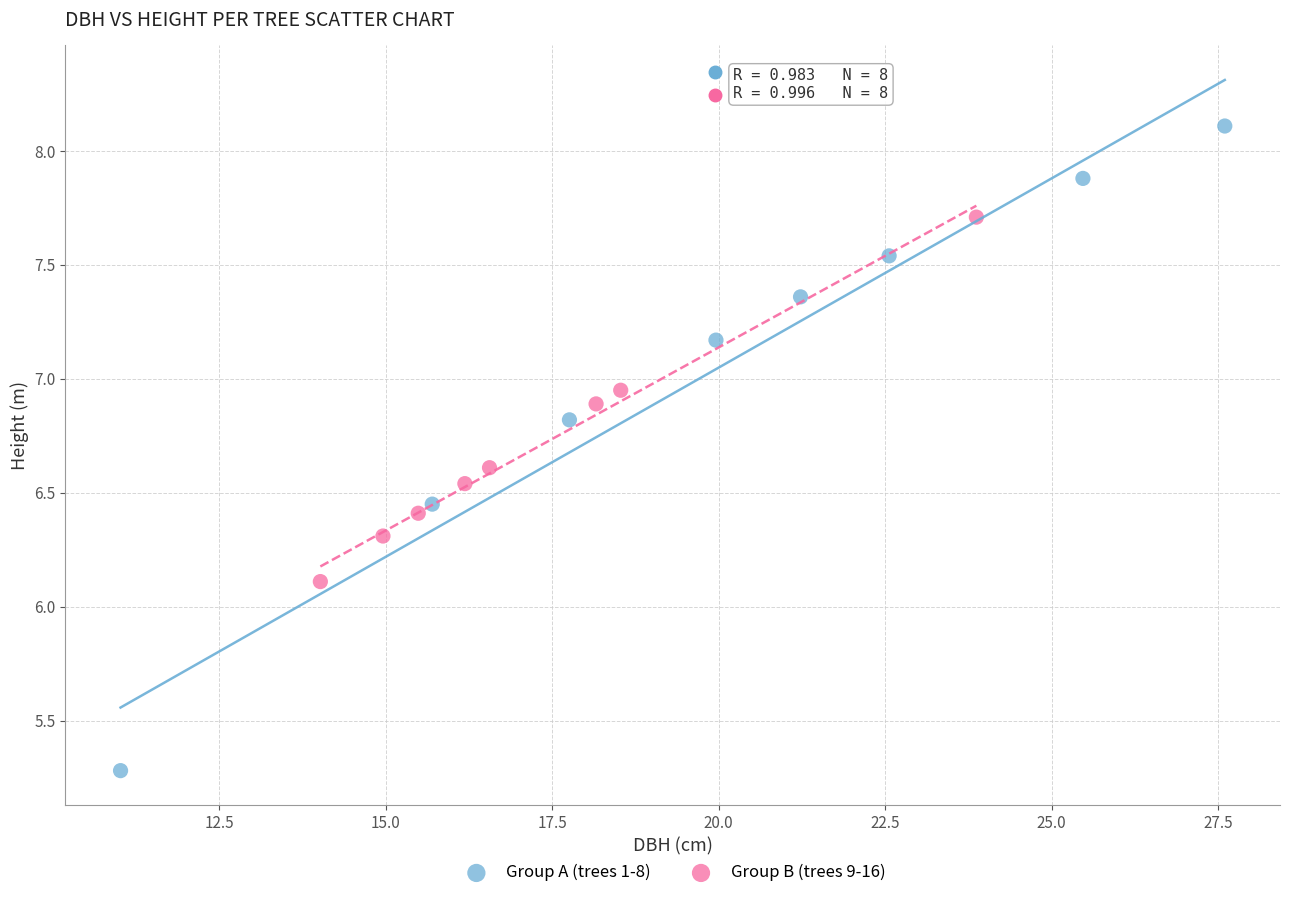

Which series has the widest spread of Y values?

Group A (trees 1-8)